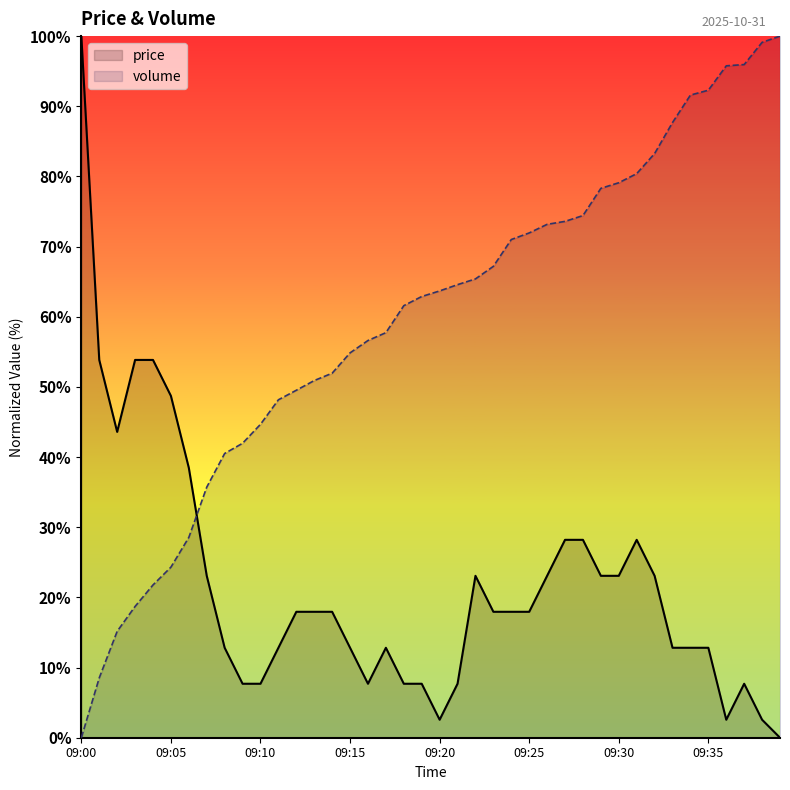

Between 09:18 and 09:31, which series saw the biggest shift?

price